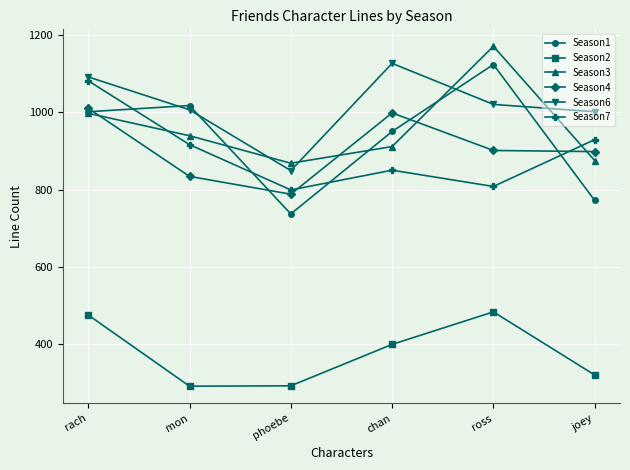

At which category does Season3 reach its first local valley?

phoebe